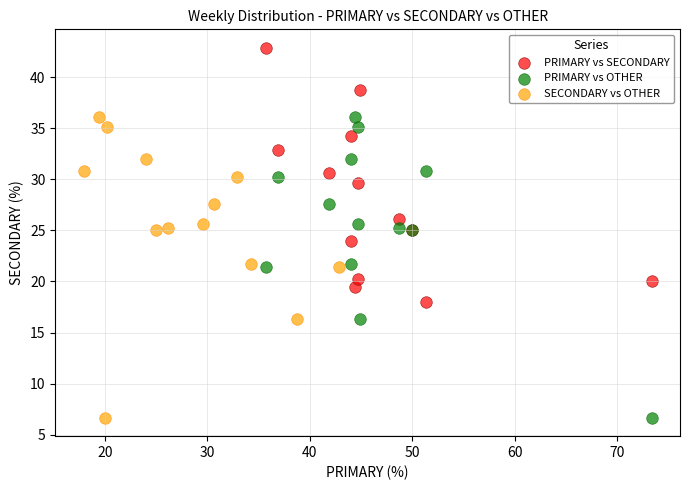

Which series contains the highest Y value?

PRIMARY vs SECONDARY